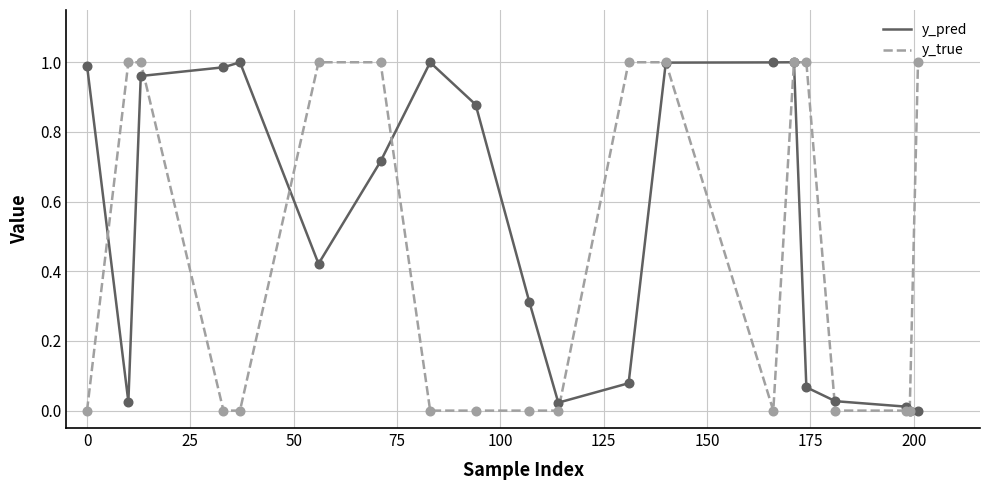

Which series has the largest total across all categories?

y_pred